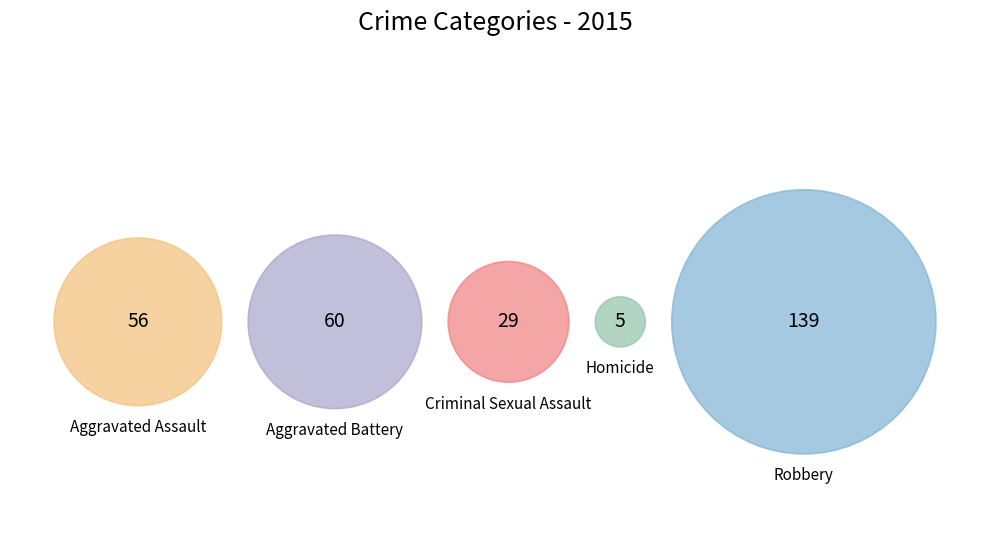

Rank the categories by value from highest to lowest.

Robbery, Aggravated Battery, Aggravated Assault, Criminal Sexual Assault, Homicide